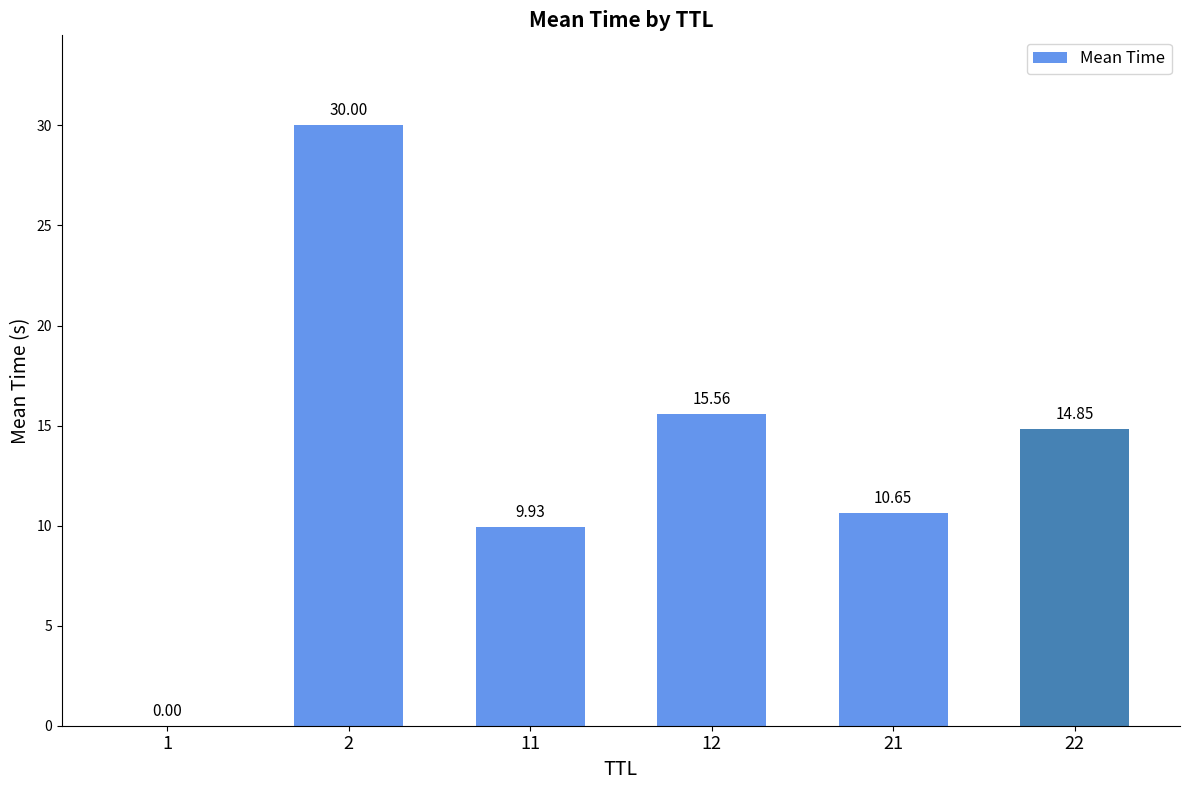

The value at 21 is 10.6. True or false?

True